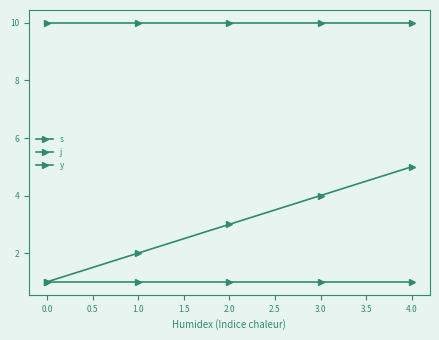

Does the chart have visible grid lines?

No